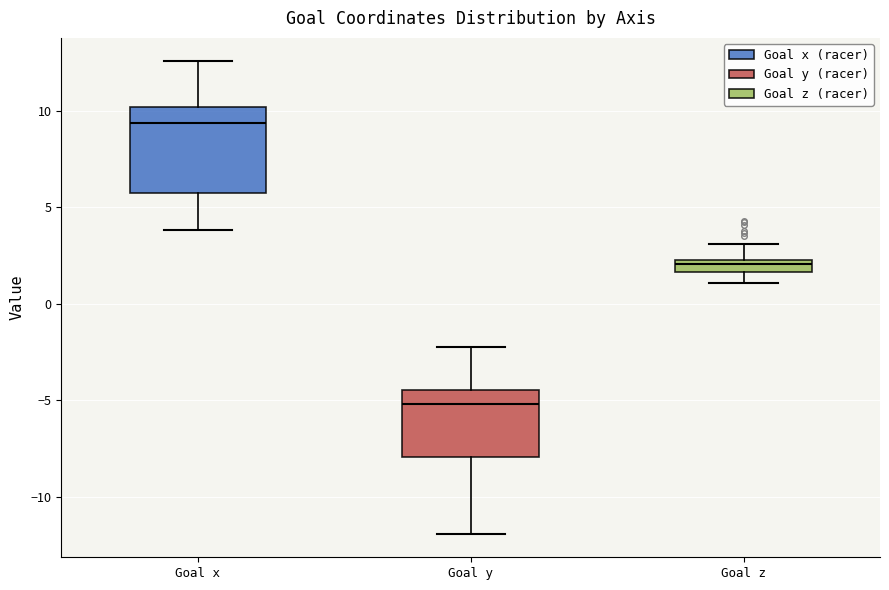

Where is the upper edge of the box for Goal x on the y-axis? The values are not printed on the chart, so give them approximately, as read against the axis.

10.0